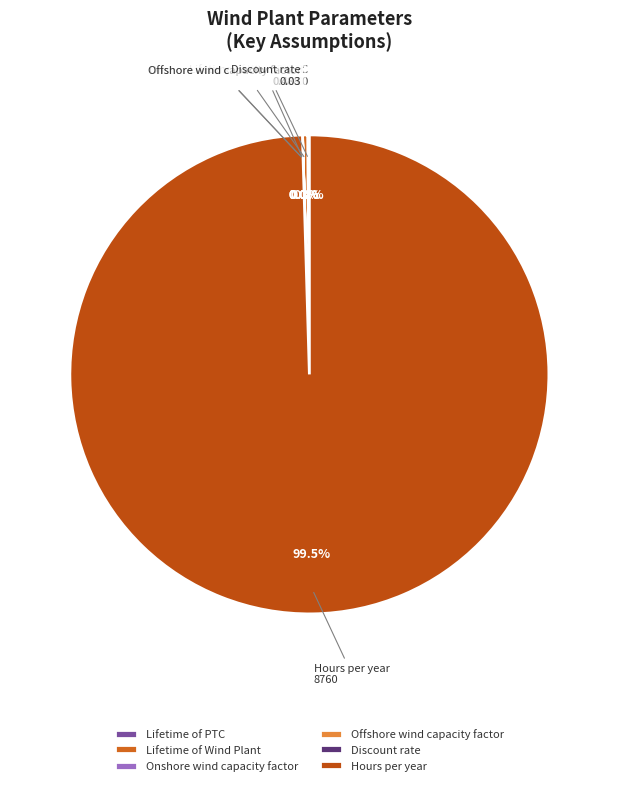

Which category has the biggest portion of the pie?

Hours per year